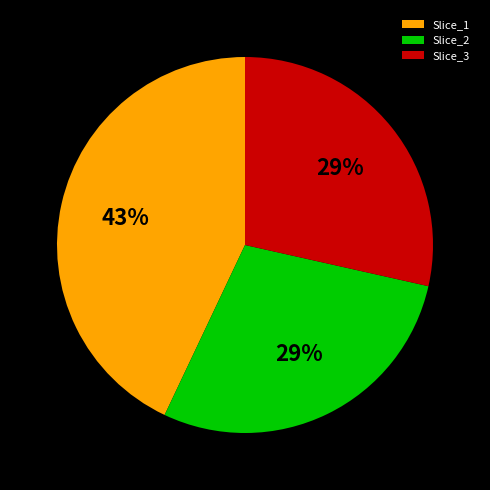

What is the largest slice in the pie chart?

Slice_1